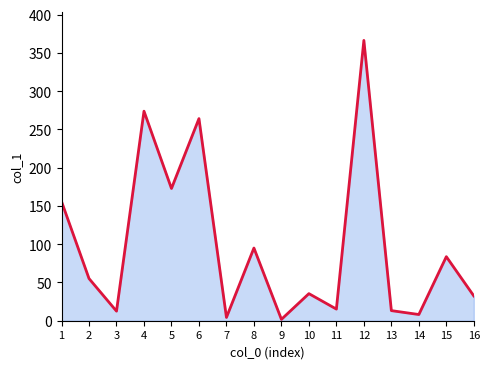

Where is the first local minimum?

3